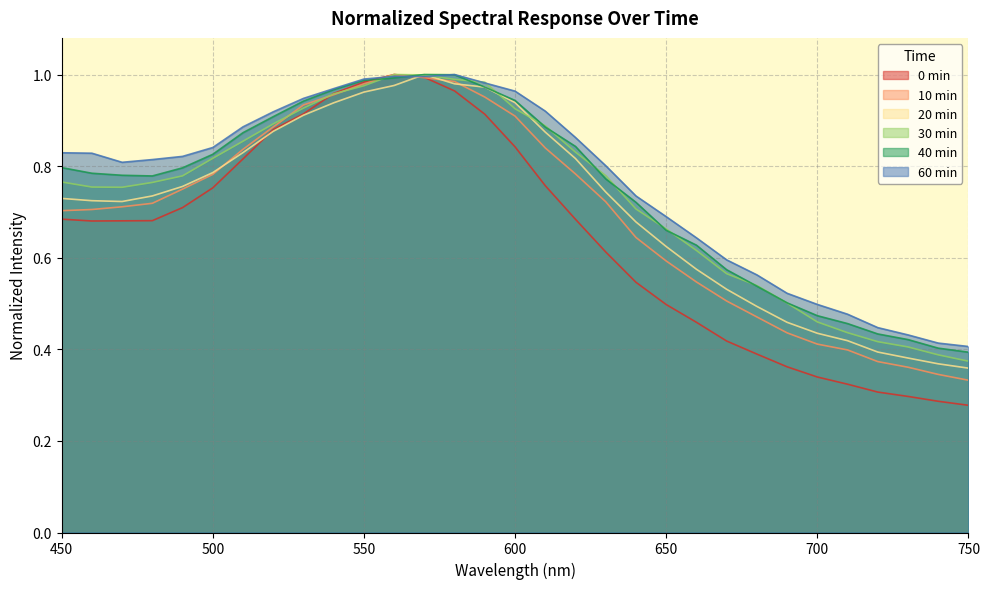

How many times do 60min and 40min cross each other?

2